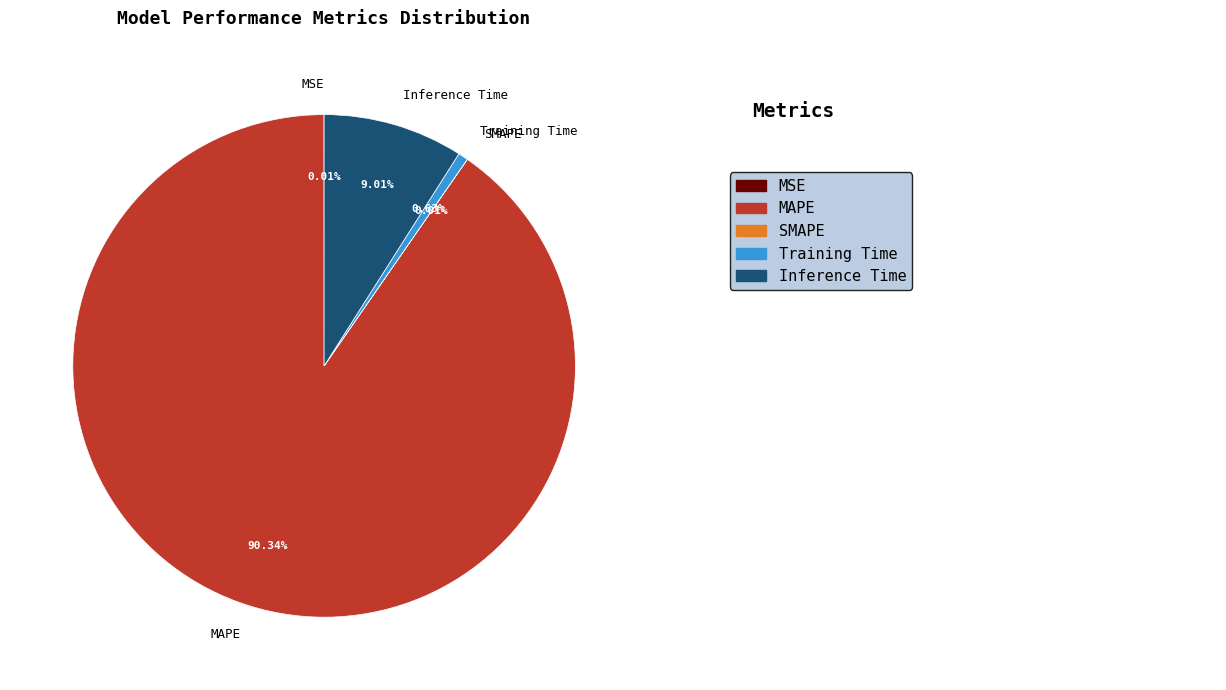

Does Inference Time account for over 50% of the chart?

No